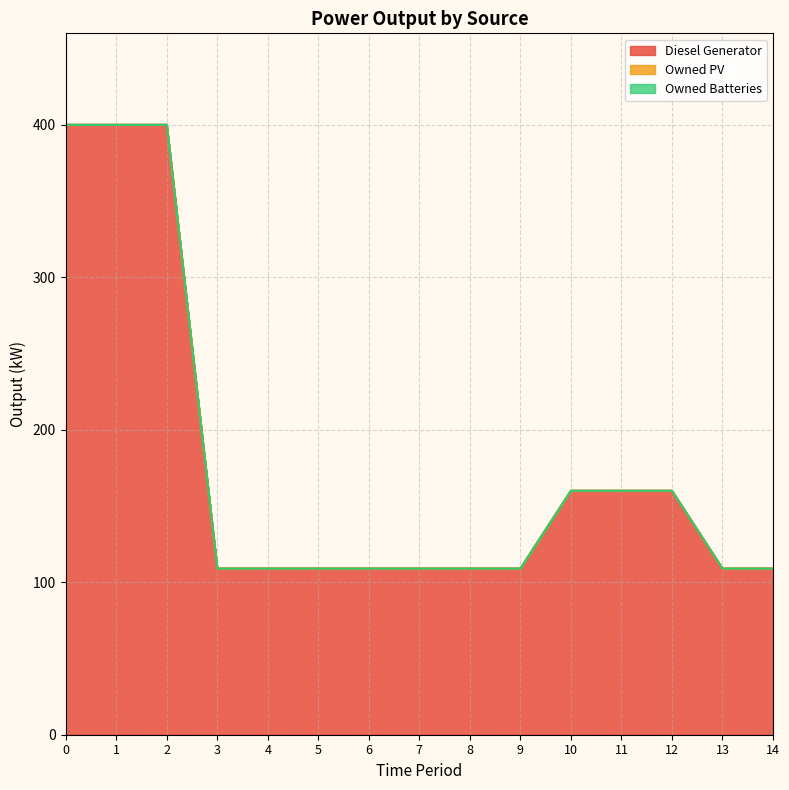

The Owned Batteries series shows 0 at 3. True or false?

True